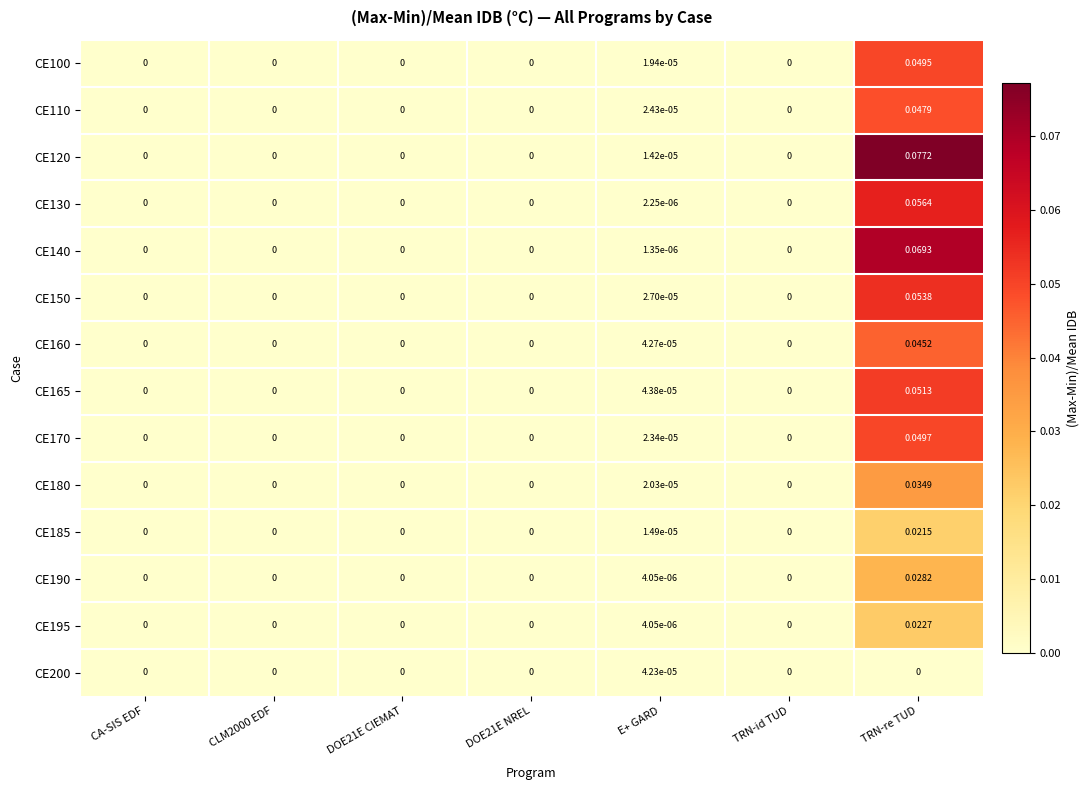

Is the value of CE180 at TRN-re TUD greater than the value of CE150 at TRN-re TUD?

No